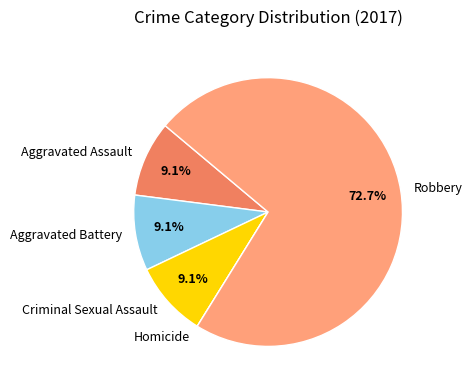

Which slice is the largest?

Robbery